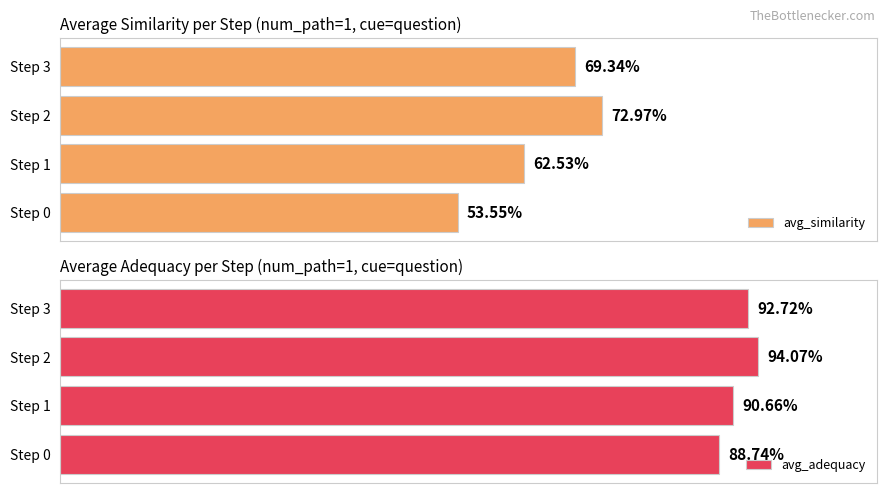

What is the difference between the avg_similarity values at Step 0 and Step 2?

19.4